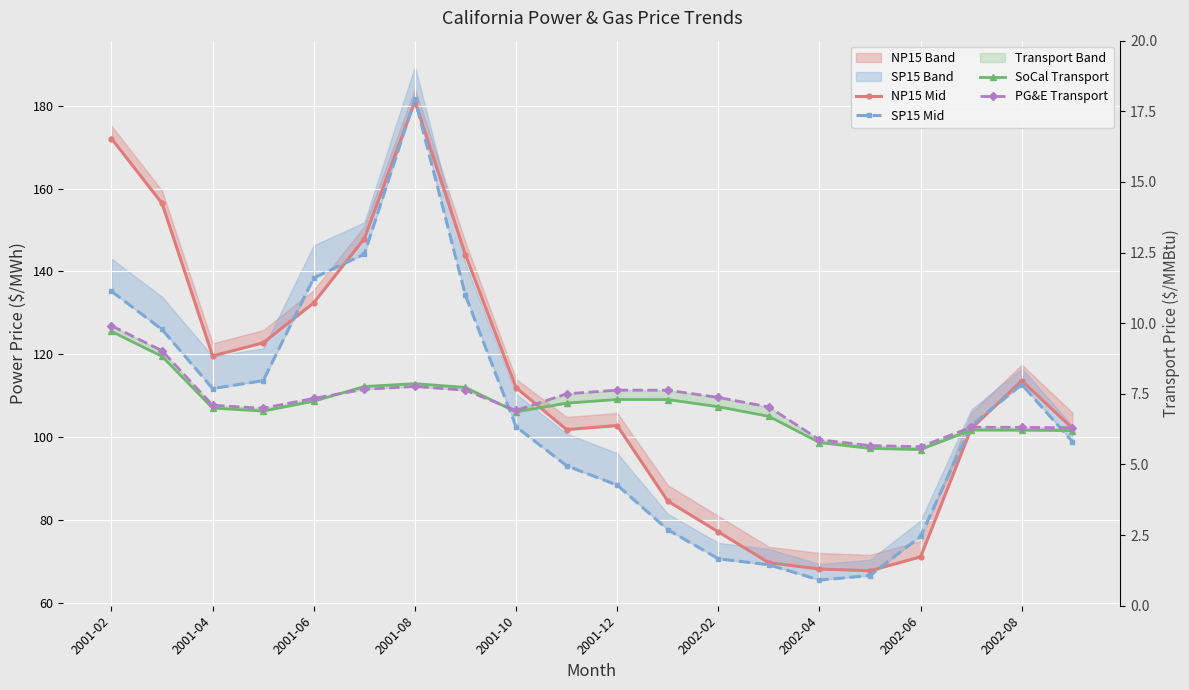

Which series has the widest spread of values?

SP15 Mid